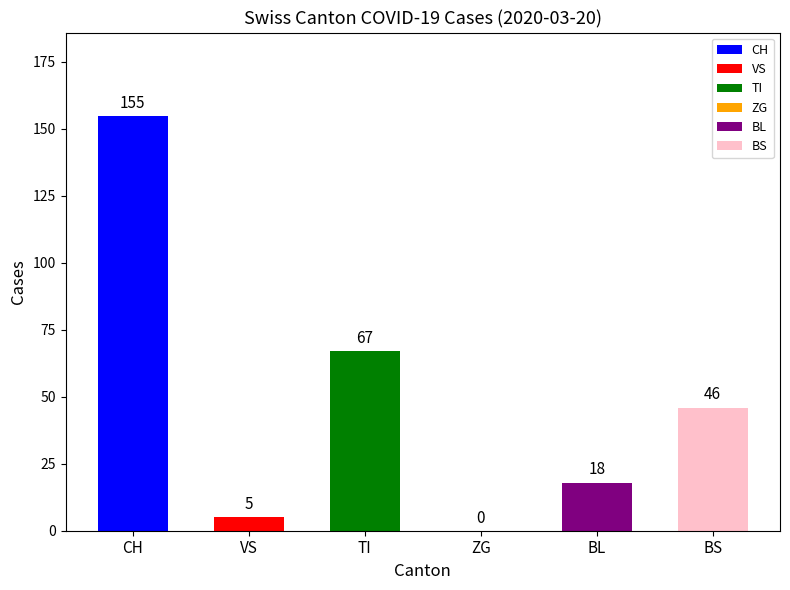

Does the chart contain stacked bars?

No